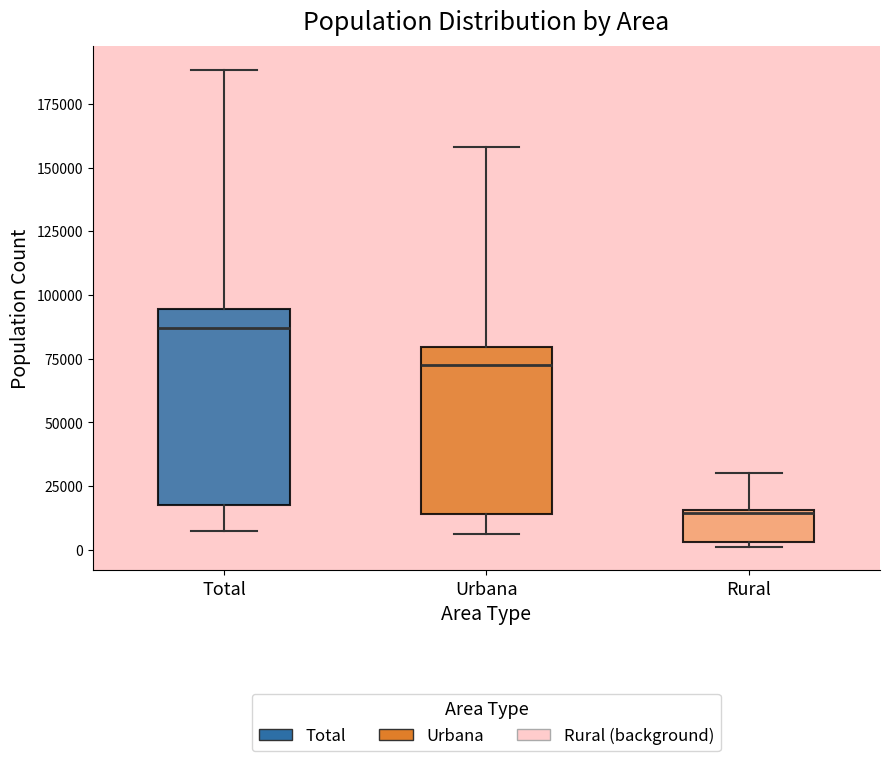

Where is the lower edge of the box for Total on the y-axis? The values are not printed on the chart, so give them approximately, as read against the axis.

15000